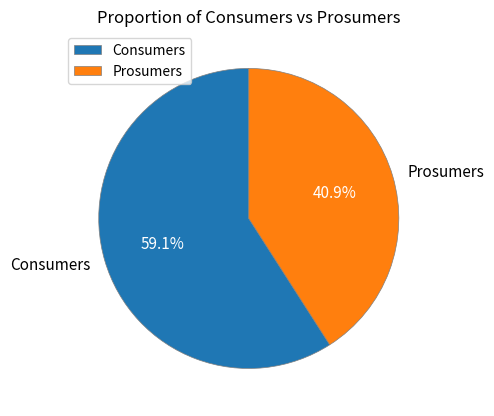

How many slices are in this pie chart?

2